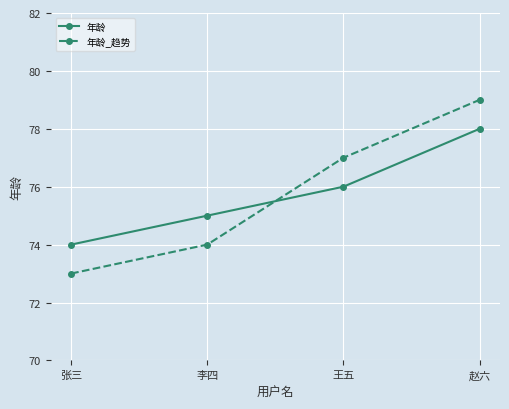

What is the sum of the 年龄_趋势 values at 张三 and 王五?

150